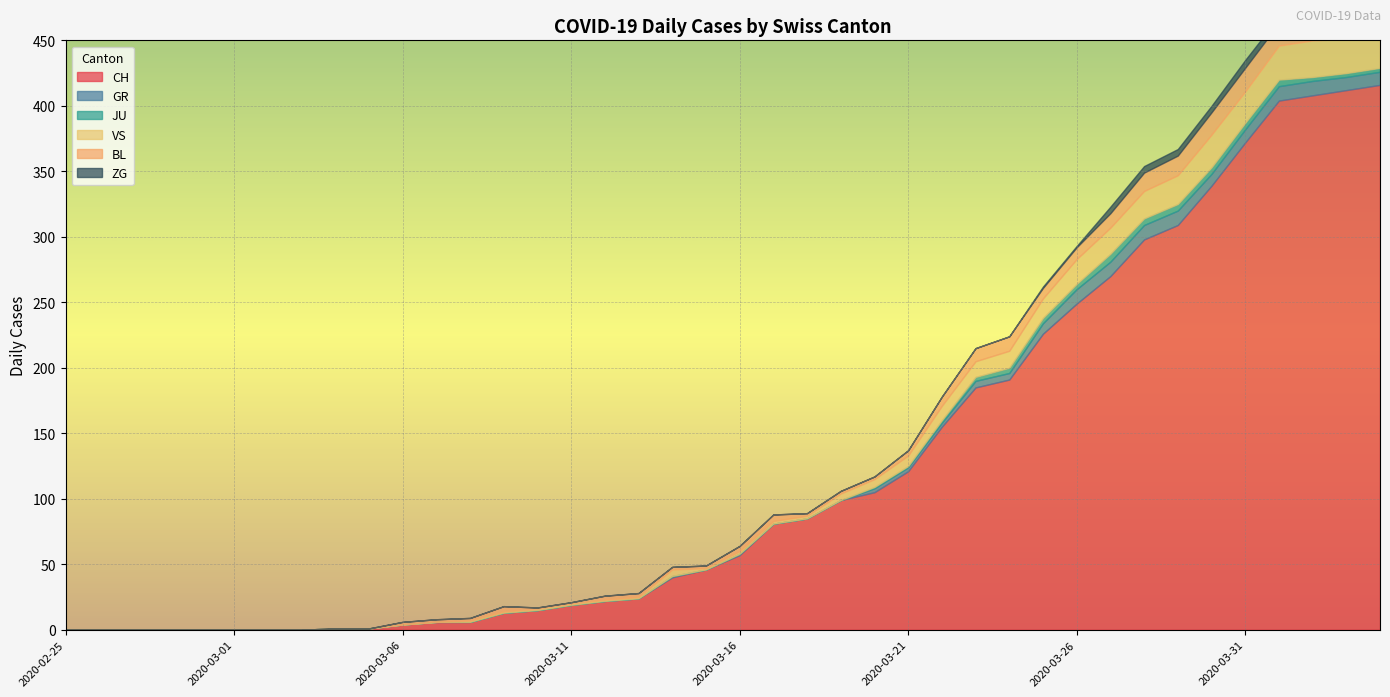

What is the label of the 13th point from the right?

2020-03-23